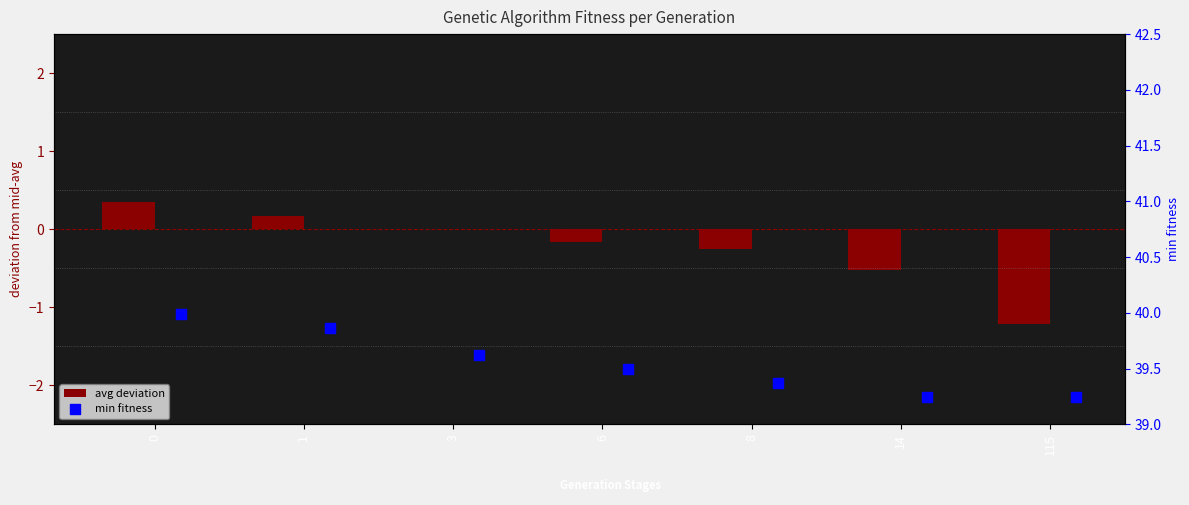

Which series contains the highest Y value?

min fitness